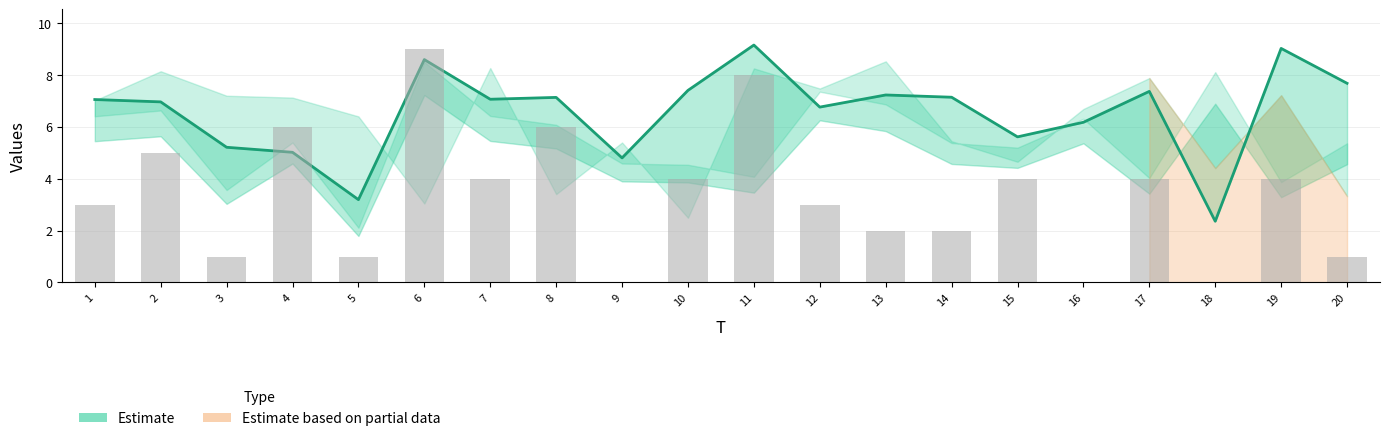

The chart shows a value of 12.7 at 8. True or false?

False